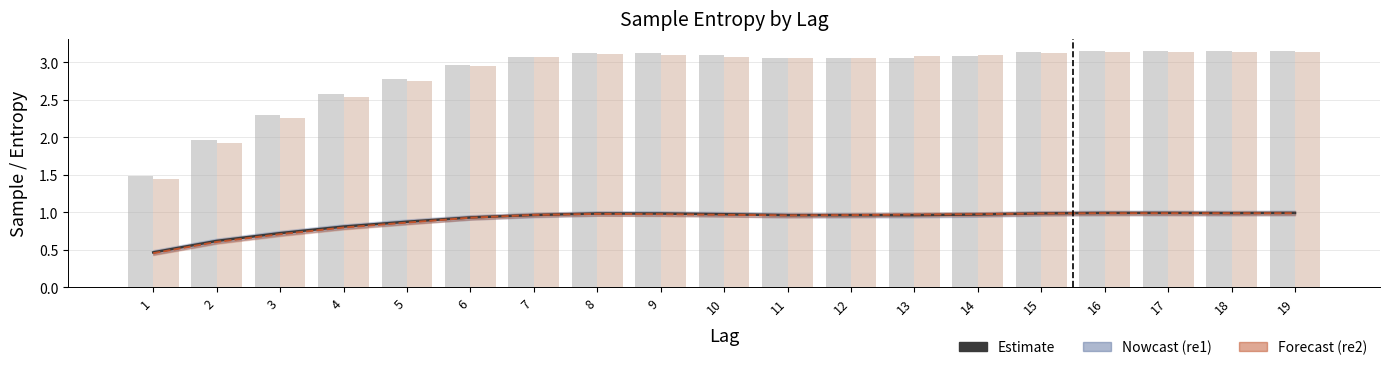

Is the value of re1_sample at 12 greater than the value of re1_entropy at 3?

Yes